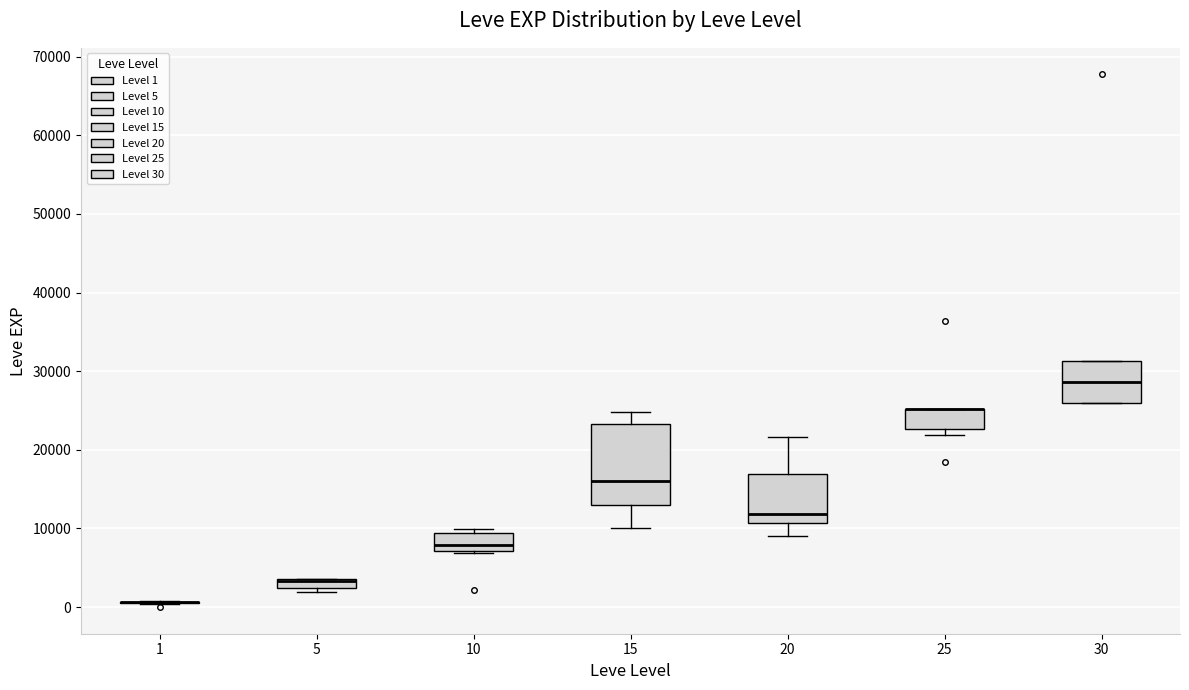

Where is the upper edge of the box at x = 30 on the y-axis? The values are not printed on the chart, so give them approximately, as read against the axis.

31000